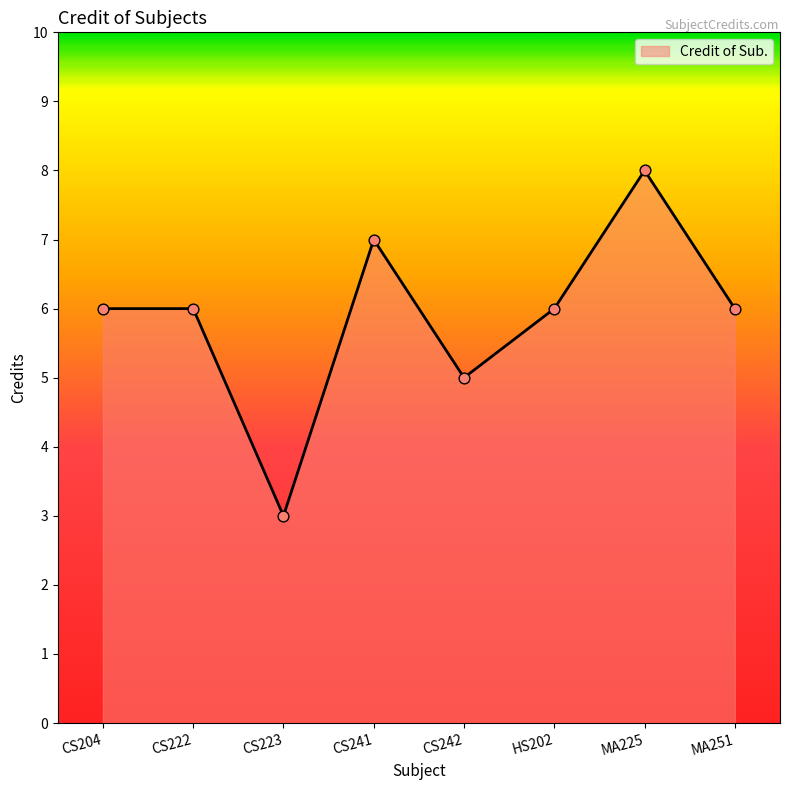

Between CS241 and CS242, which is larger?

CS241